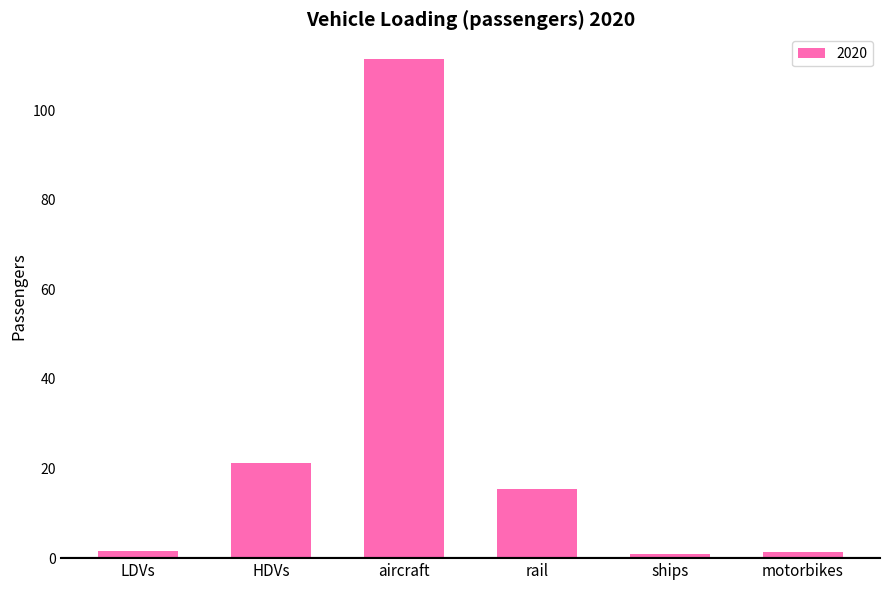

Is it true that the value at rail is 21.3?

False